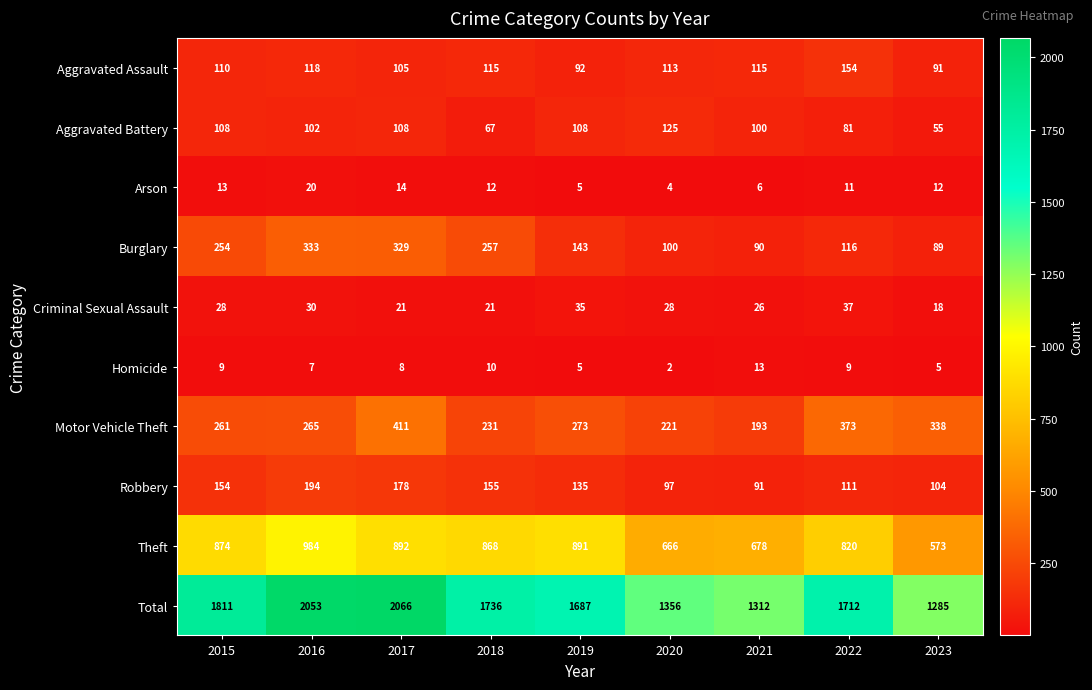

What is the difference between the Motor Vehicle Theft values at 2022 and 2017?

38